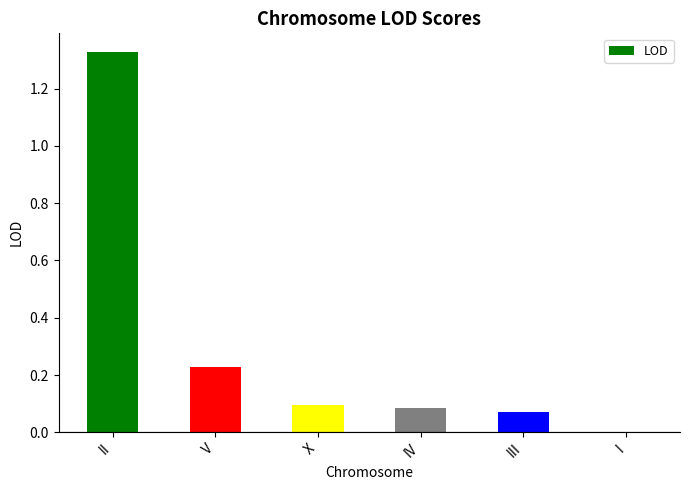

The value at IV is 0.1. True or false?

True